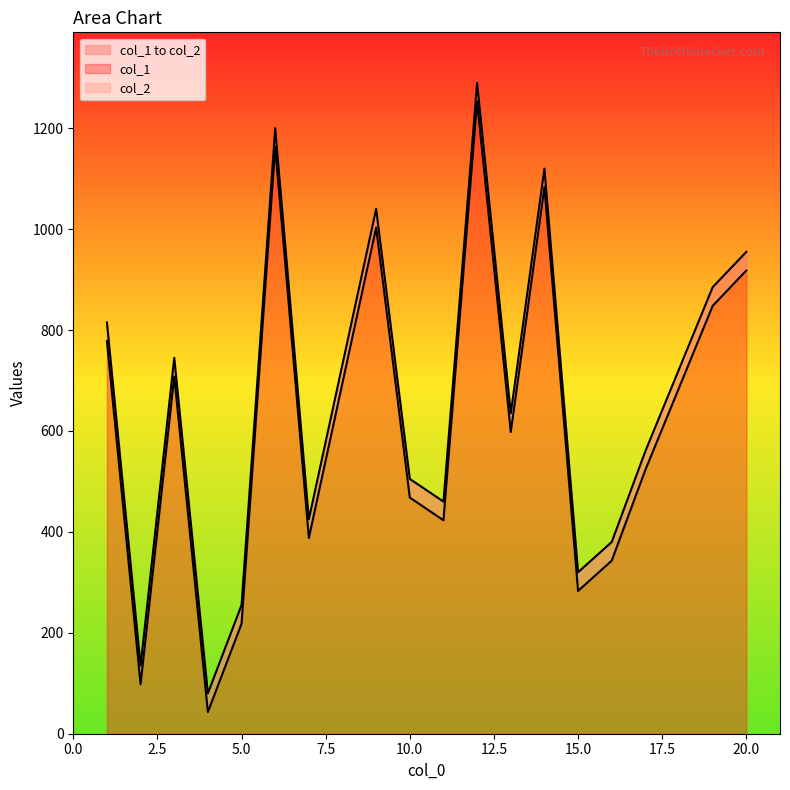

At which label is col_1 closest to 648?

13